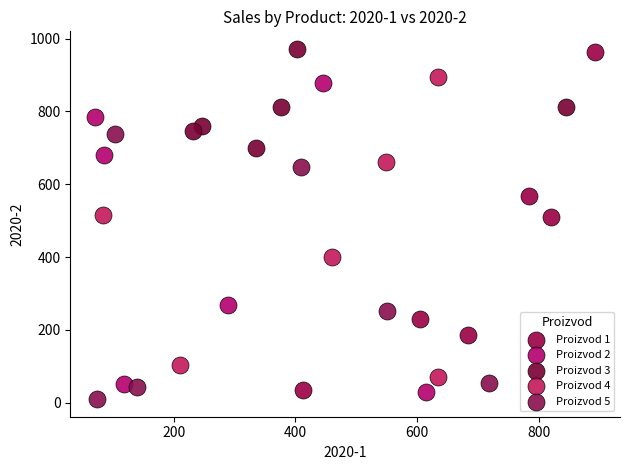

Which series reaches the minimum Y coordinate?

Proizvod 5